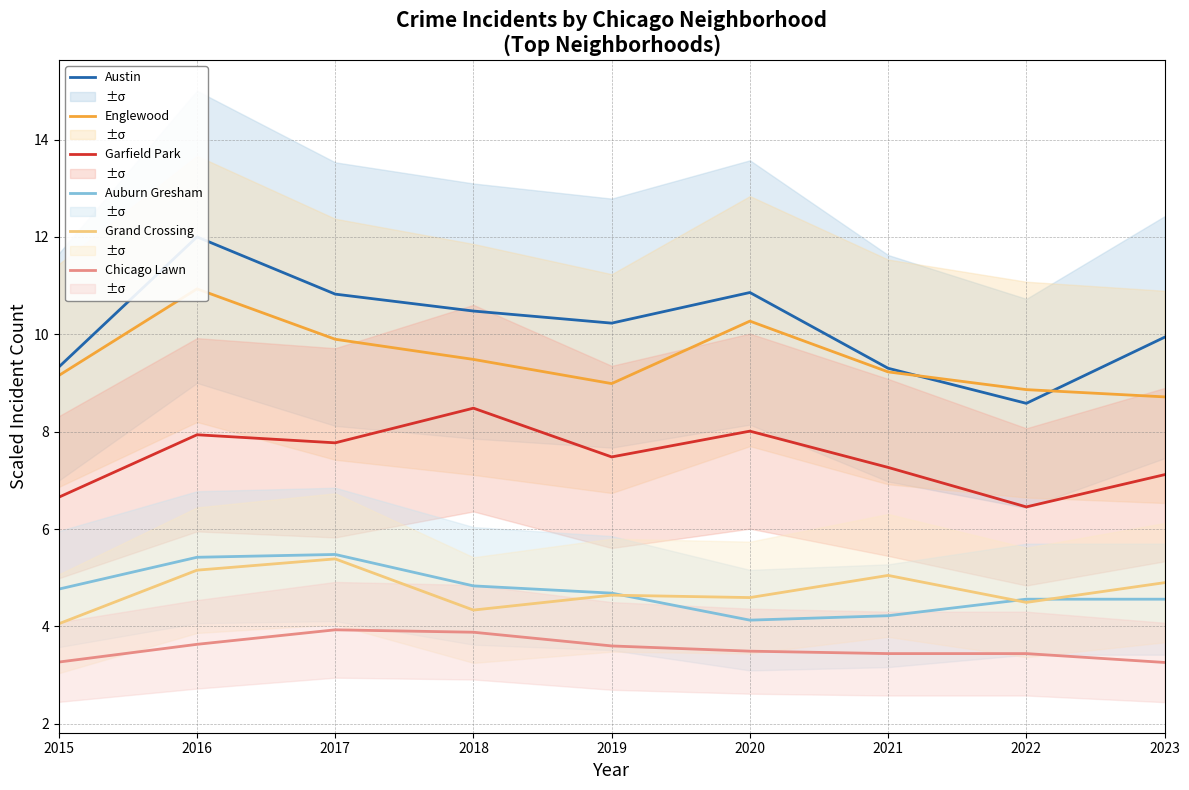

Reading left to right, what are all the values shown in this chart?

Austin: 2015=9.3	2016=12.0	2017=10.8	2018=10.5	2019=10.2	2020=10.9	2021=9.3	2022=8.6	2023=9.9
Englewood: 2015=9.2	2016=10.9	2017=9.9	2018=9.5	2019=9.0	2020=10.3	2021=9.2	2022=8.9	2023=8.7
Garfield Park: 2015=6.7	2016=7.9	2017=7.8	2018=8.5	2019=7.5	2020=8.0	2021=7.3	2022=6.5	2023=7.1
Auburn Gresham: 2015=4.8	2016=5.4	2017=5.5	2018=4.8	2019=4.7	2020=4.1	2021=4.2	2022=4.6	2023=4.6
Grand Crossing: 2015=4.1	2016=5.2	2017=5.4	2018=4.3	2019=4.6	2020=4.6	2021=5.0	2022=4.5	2023=4.9
Chicago Lawn: 2015=3.3	2016=3.6	2017=3.9	2018=3.9	2019=3.6	2020=3.5	2021=3.4	2022=3.4	2023=3.3